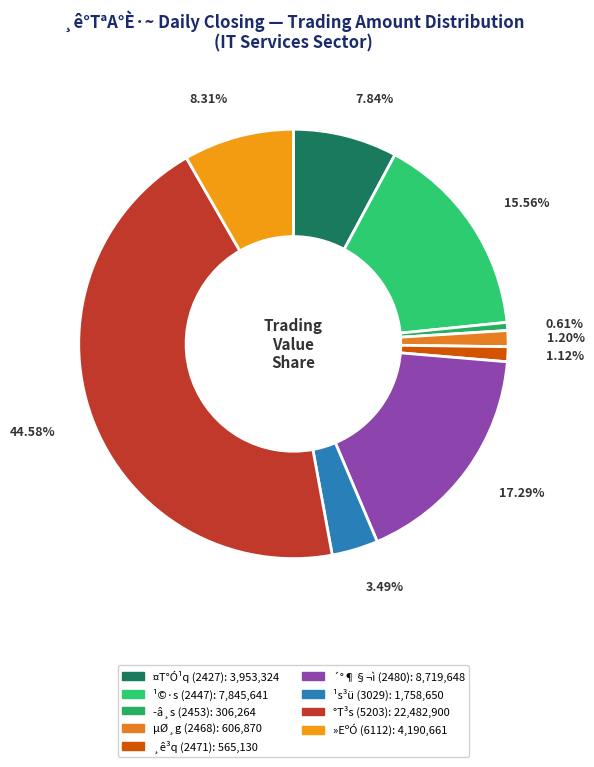

What is the ratio of the value at ¸ê³q to the value at µØ¸g?

0.9